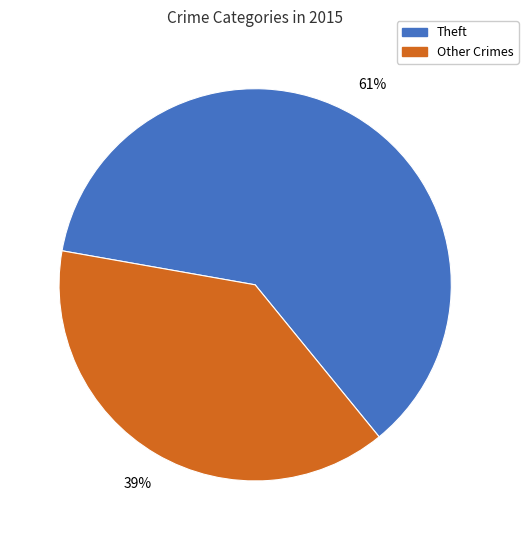

What percentage is the Theft slice, to the nearest percent?

61%